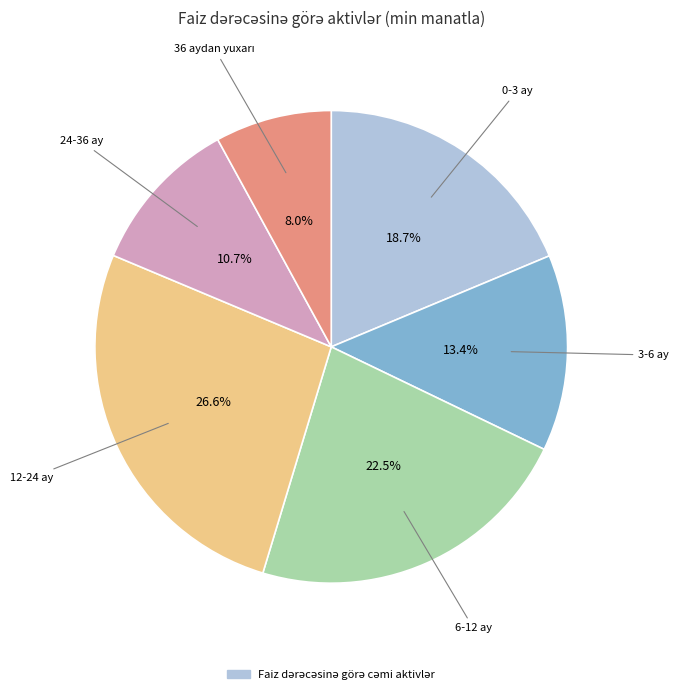

How many slices are in this pie chart?

6